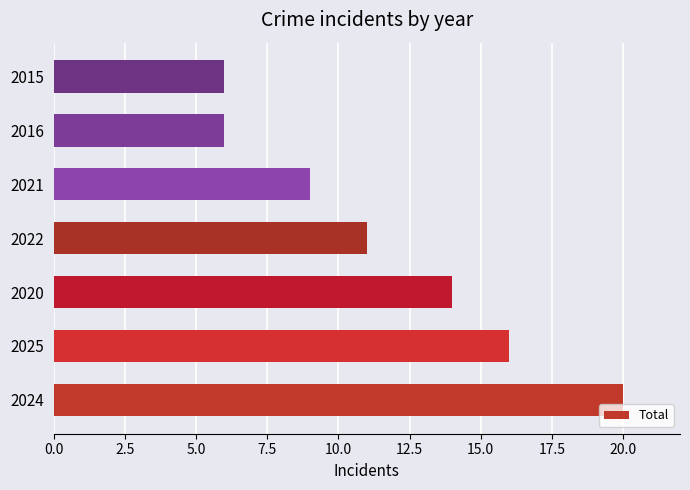

What is the difference between the second highest and minimum values?

10